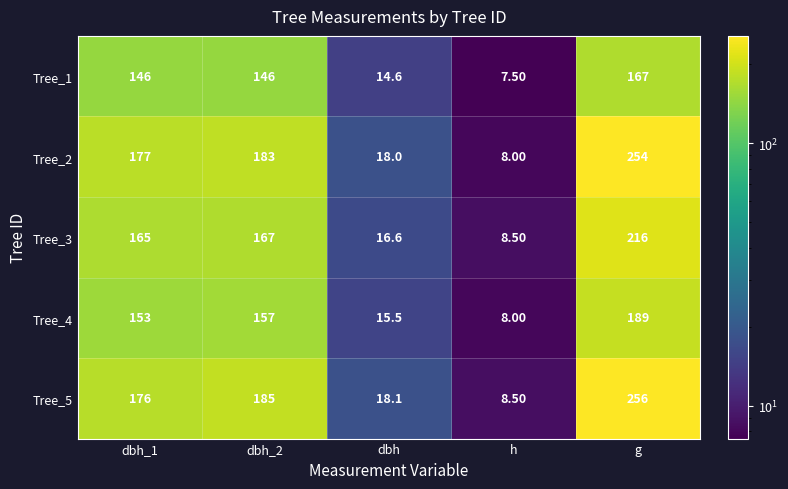

Which category has the lowest value in the Tree_2 series?

h